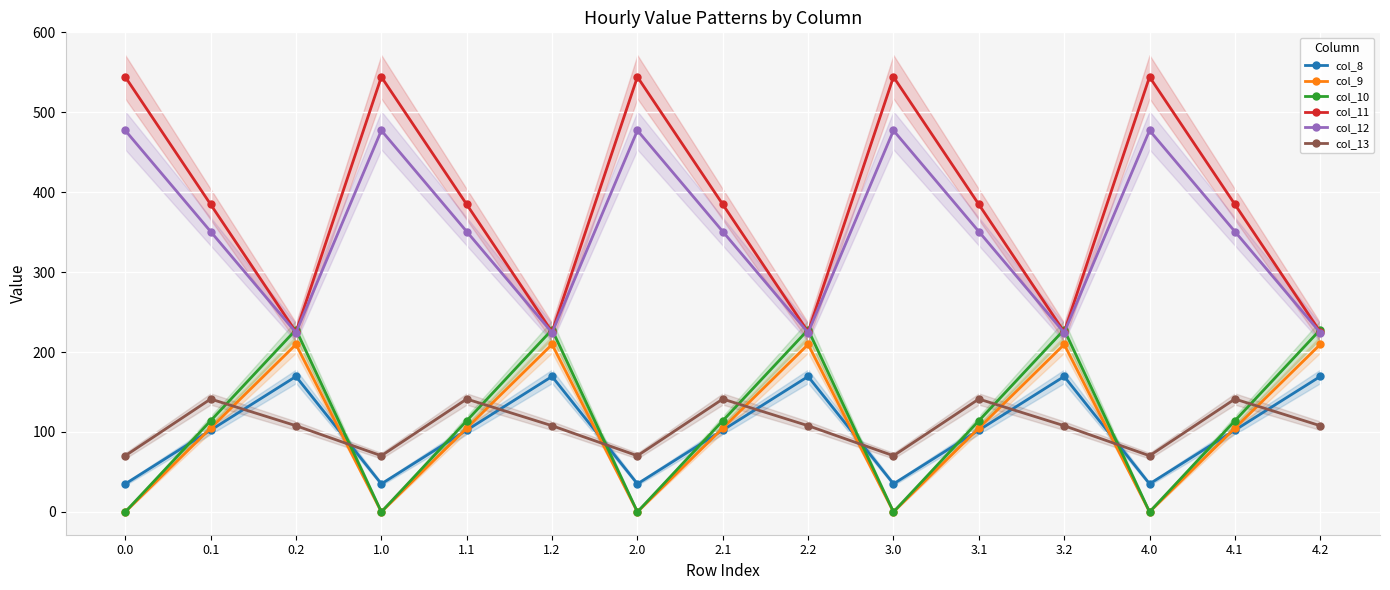

The value of col_10 at 1.0 is 128.3. True or false?

False